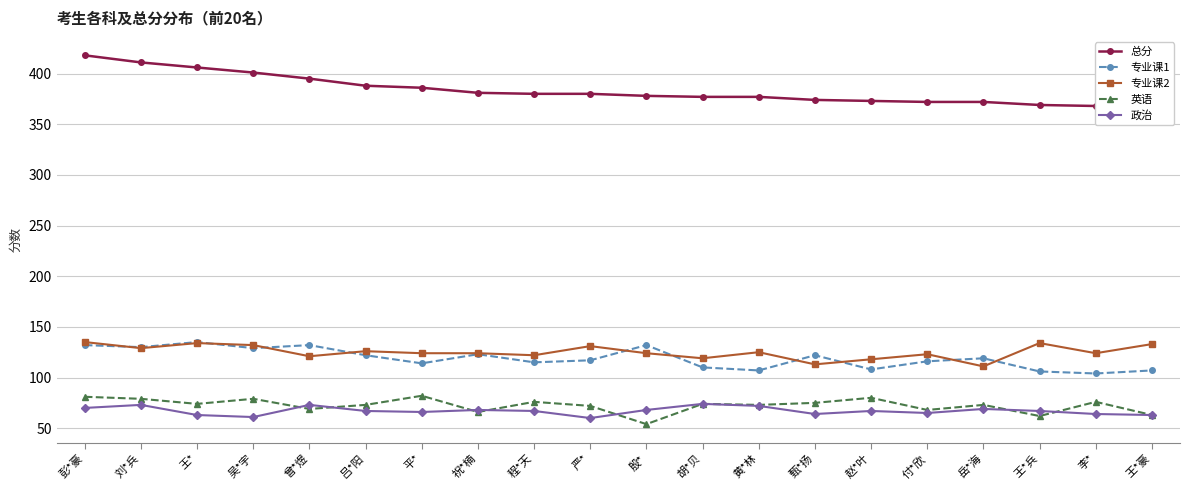

True or false: 总分 and 专业课2 intersect in this chart.

False